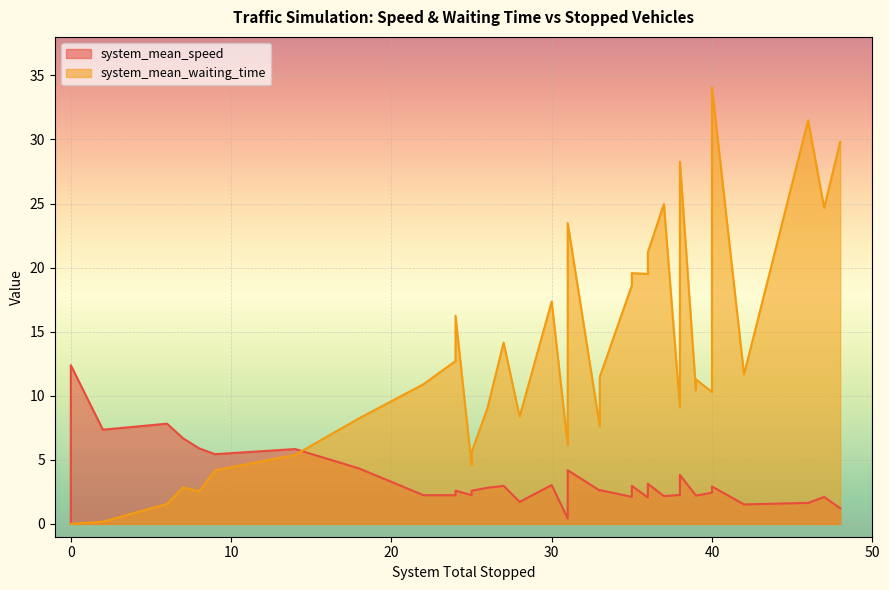

How many values in system_mean_waiting_time are above zero?

37